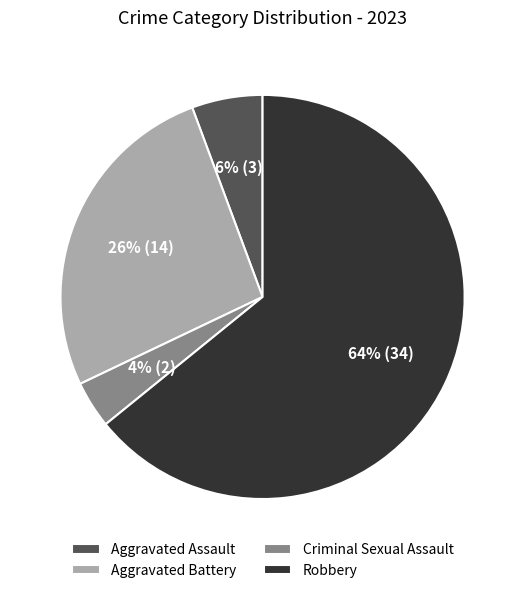

What is the largest slice in the pie chart?

Robbery